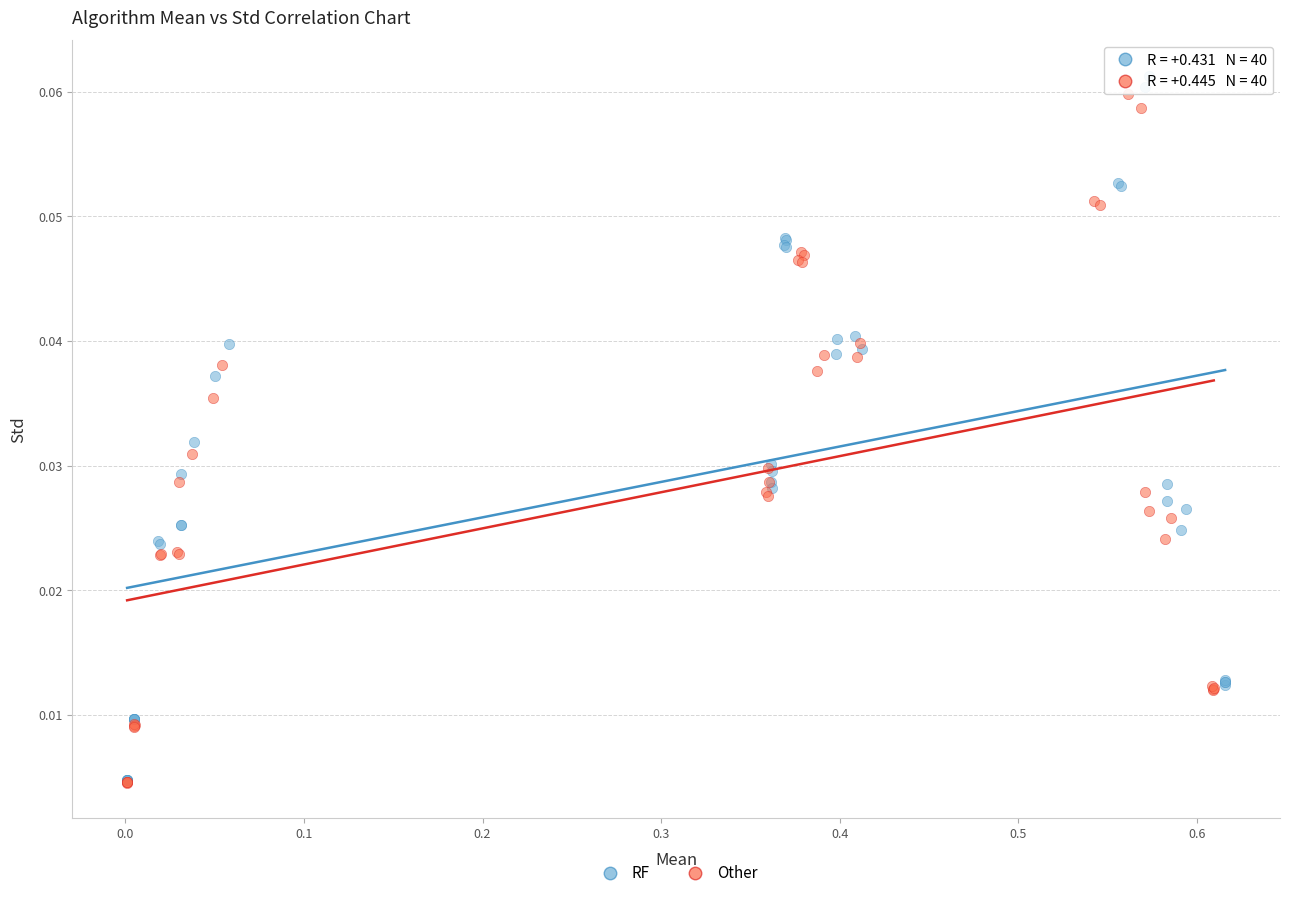

What are all the series names shown in the legend?

RF, Other